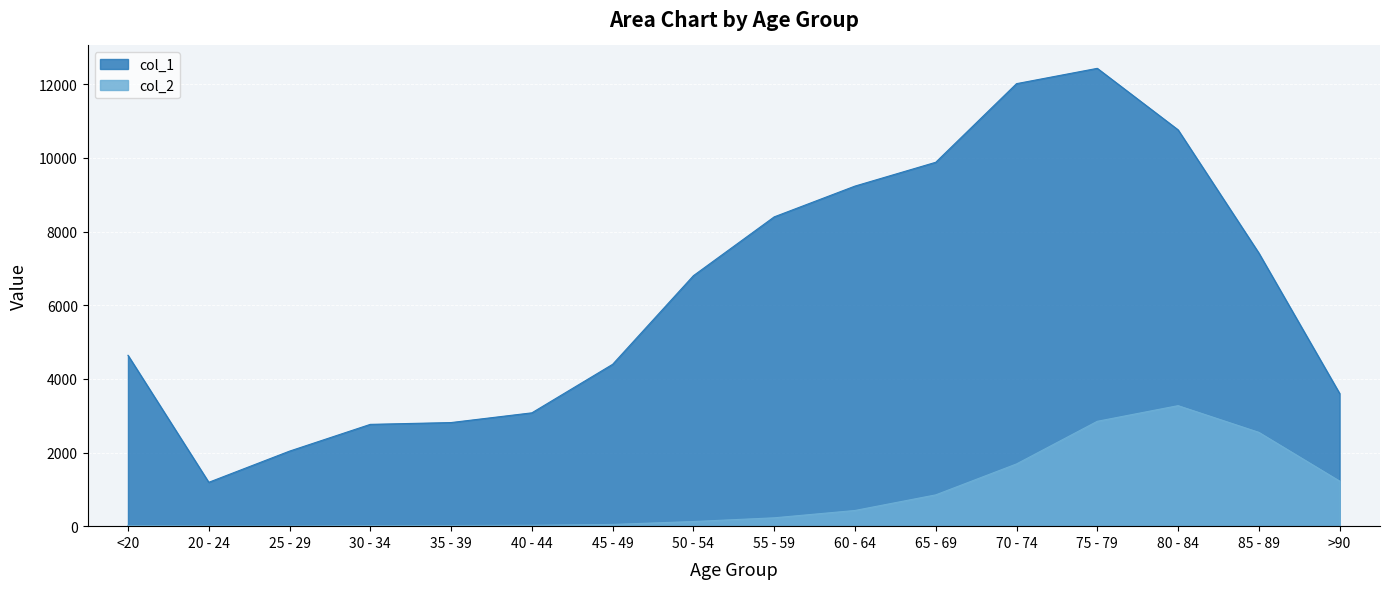

What is the average value of the col_1 series?

6343